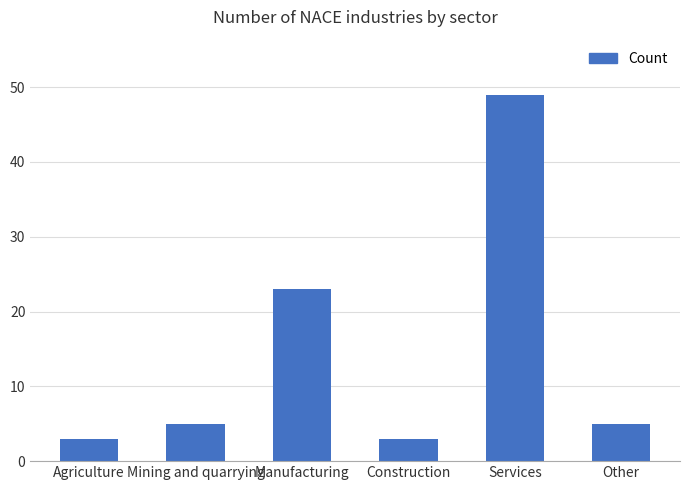

What is the ratio of the value at Construction to the value at Other?

0.6